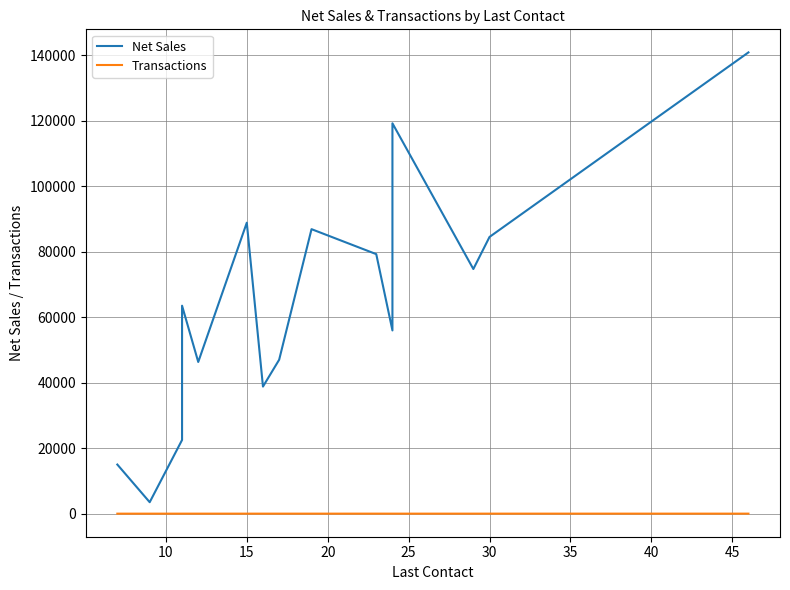

Where is Transactions nearest to the value 3?

25